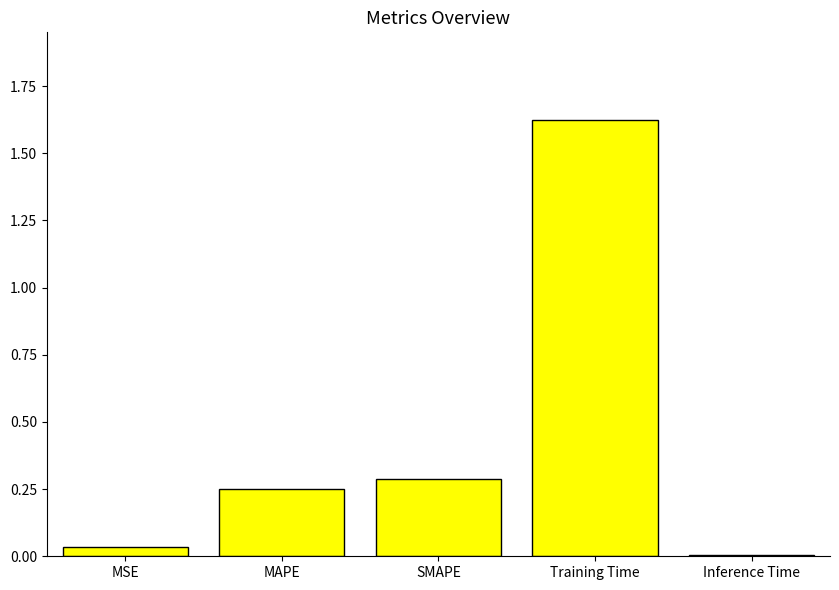

What is the label of the 4th bar from the left?

Training Time